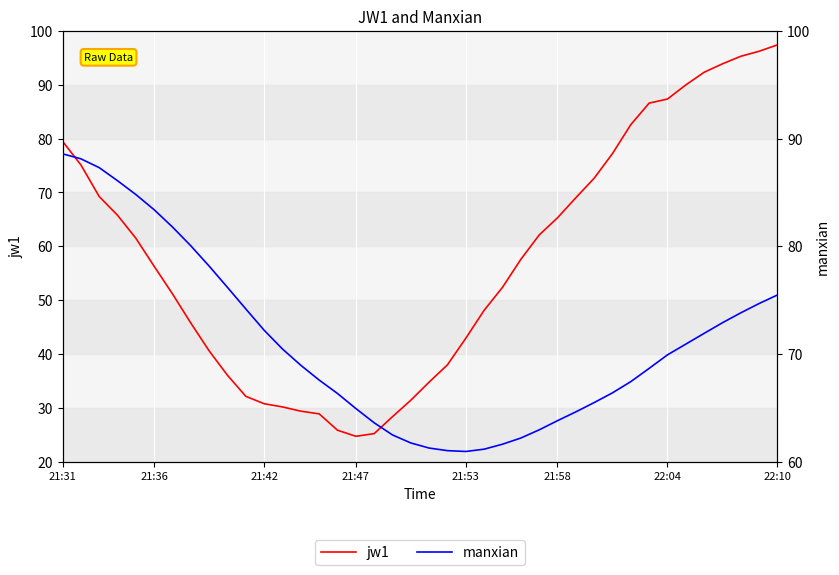

What is the smallest value displayed?

24.8